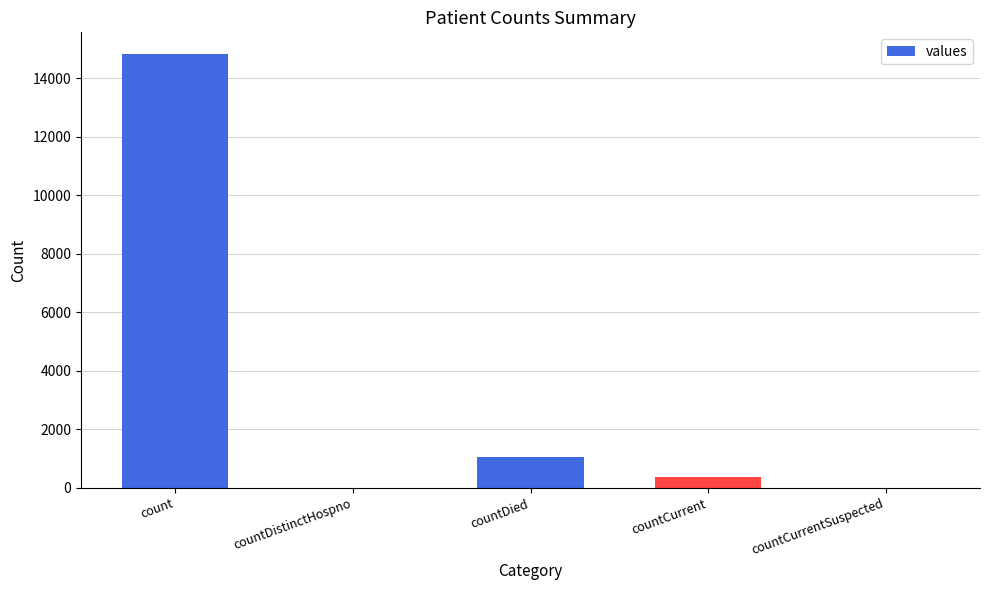

What is the change in value from countCurrent to countCurrentSuspected?

-383